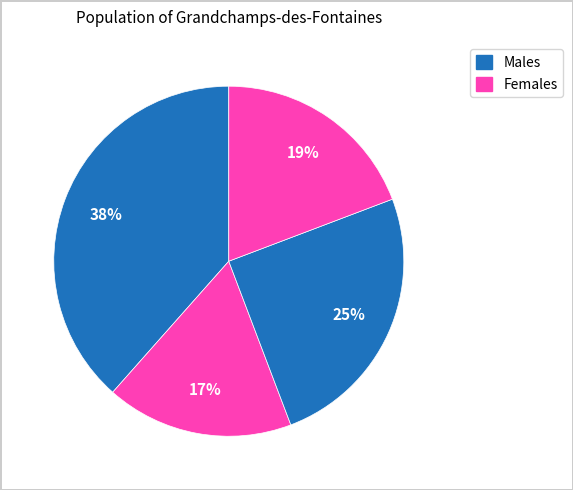

How many segments does this pie chart have?

4